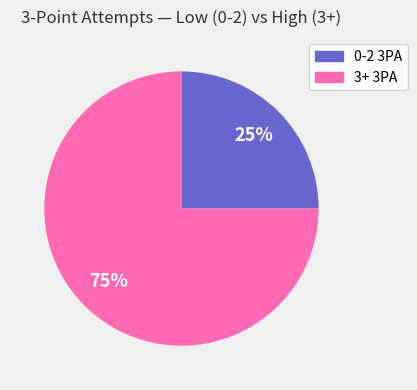

What is the majority slice?

3+ 3PA